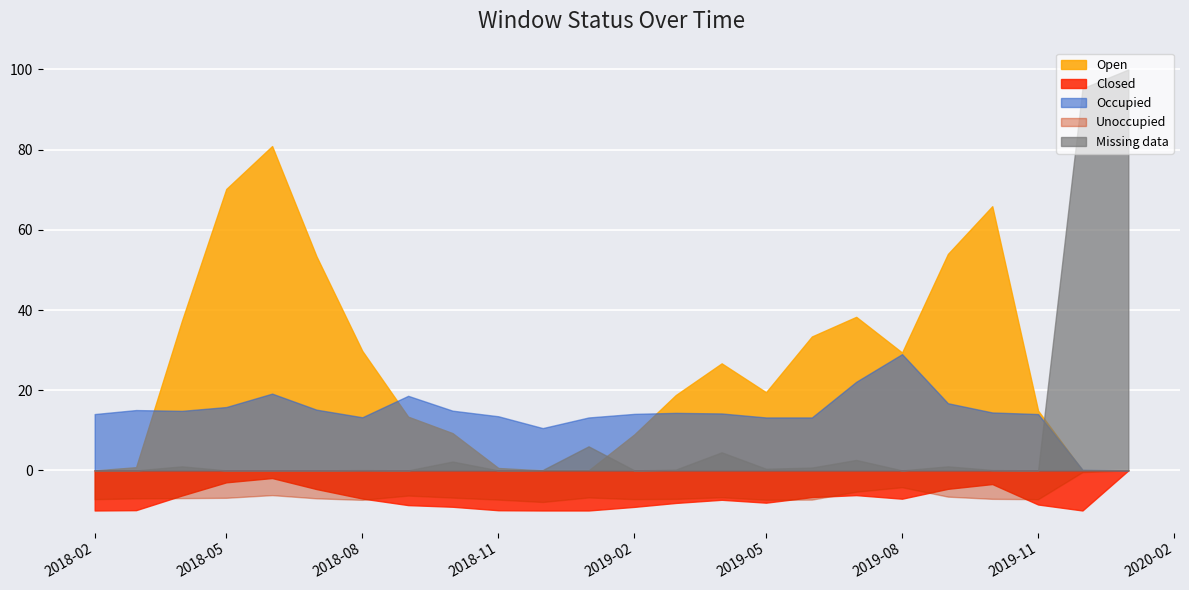

What is the difference between the maximum and minimum values in the Closed series?

10.0